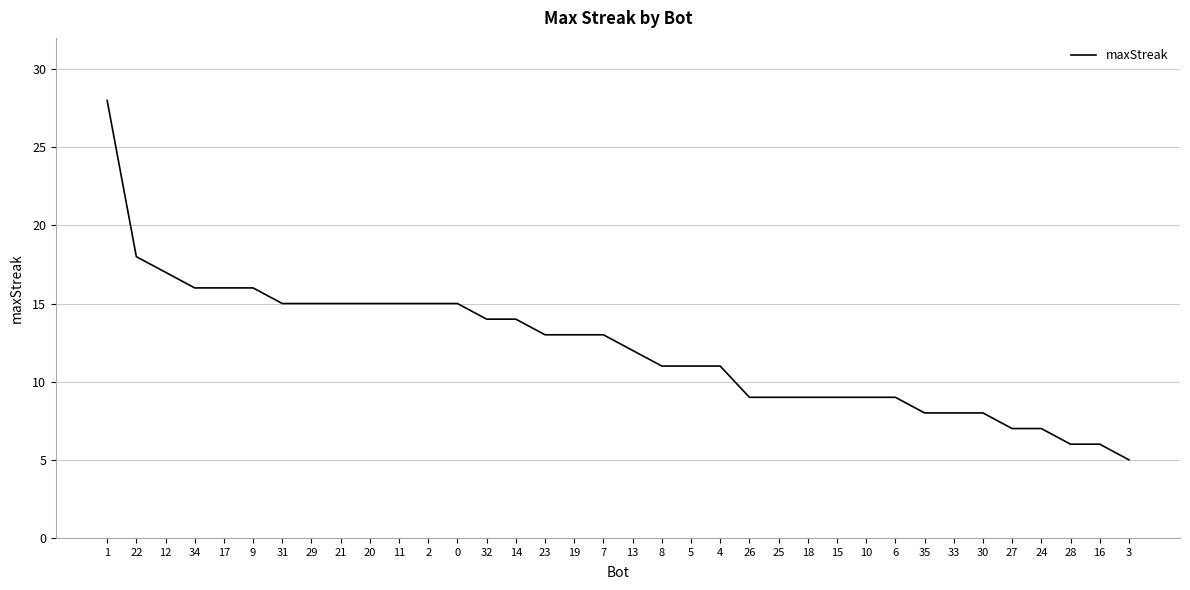

What is the greatest value displayed?

28